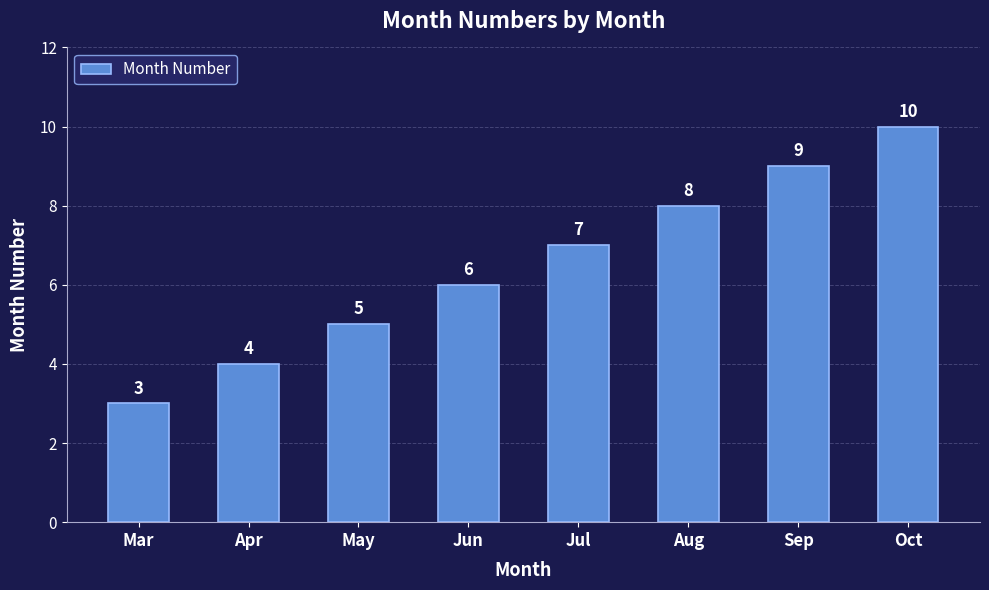

Approximately how many times larger is the value at Jul compared to Sep?

0.8